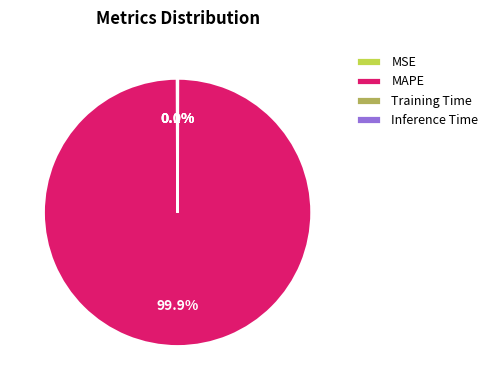

What percentage is NOT represented by MAPE?

0.1%